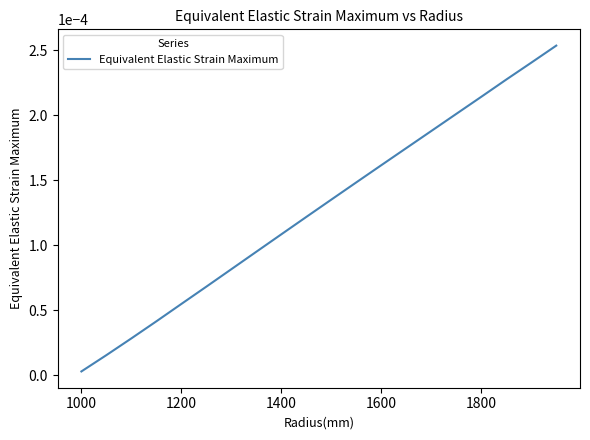

At which category does the chart reach its minimum across all series?

1000